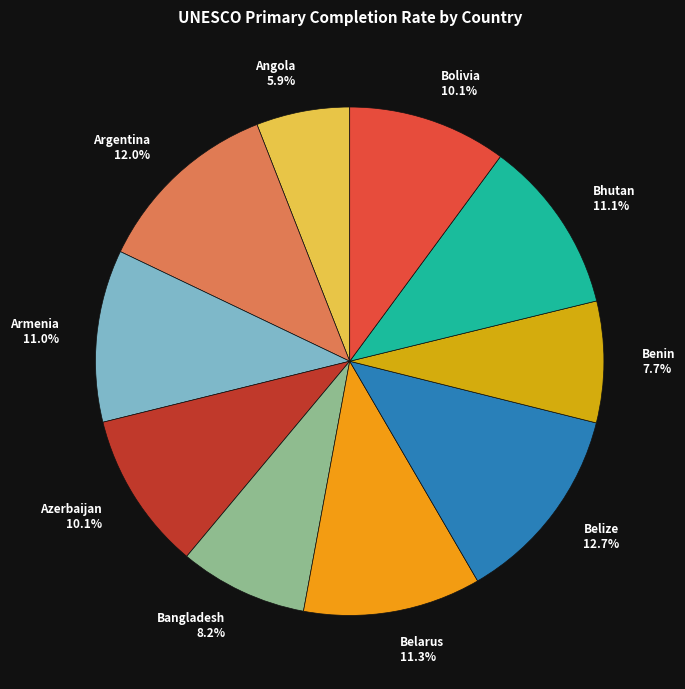

Is it true that Armenia is 11% of the pie?

True